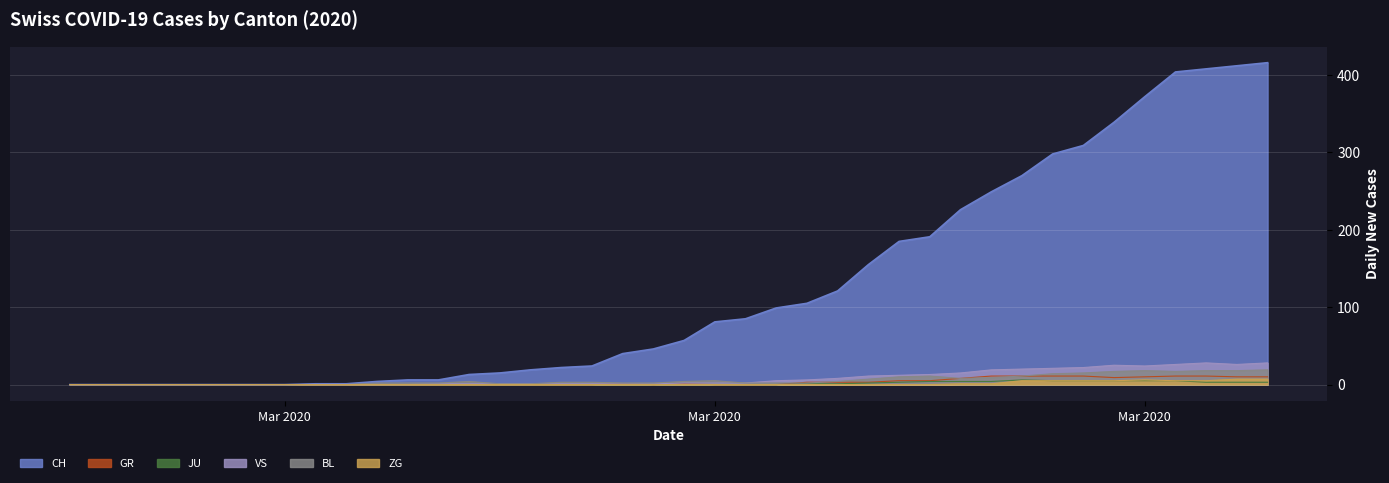

How many data points in CH are above 57?

19